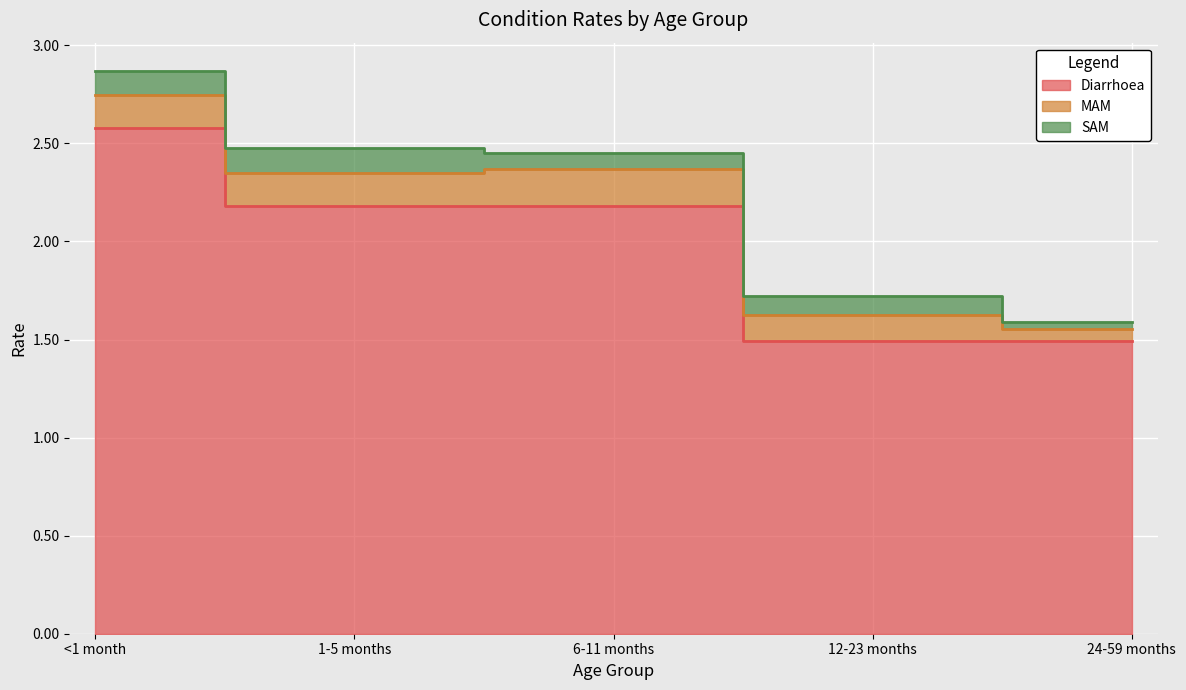

At how many categories does at least one series exceed 0?

5